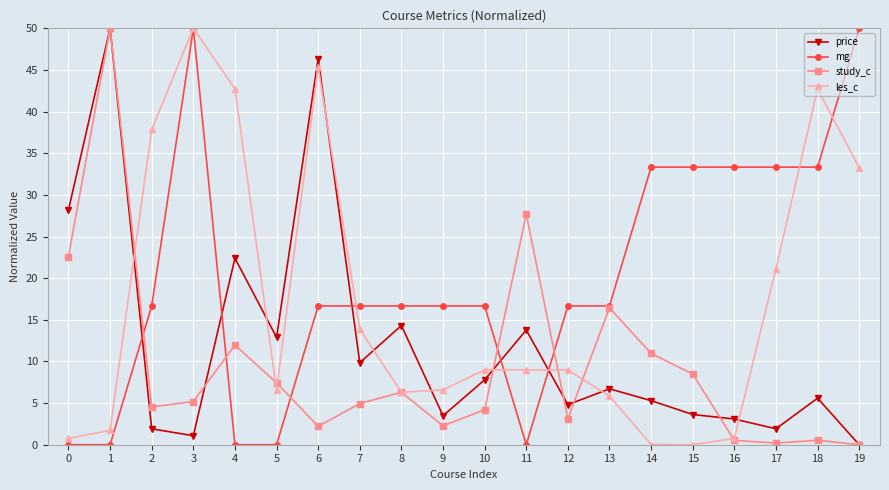

Rank the series at 0 from highest to lowest value.

price, study_c, les_c, mg